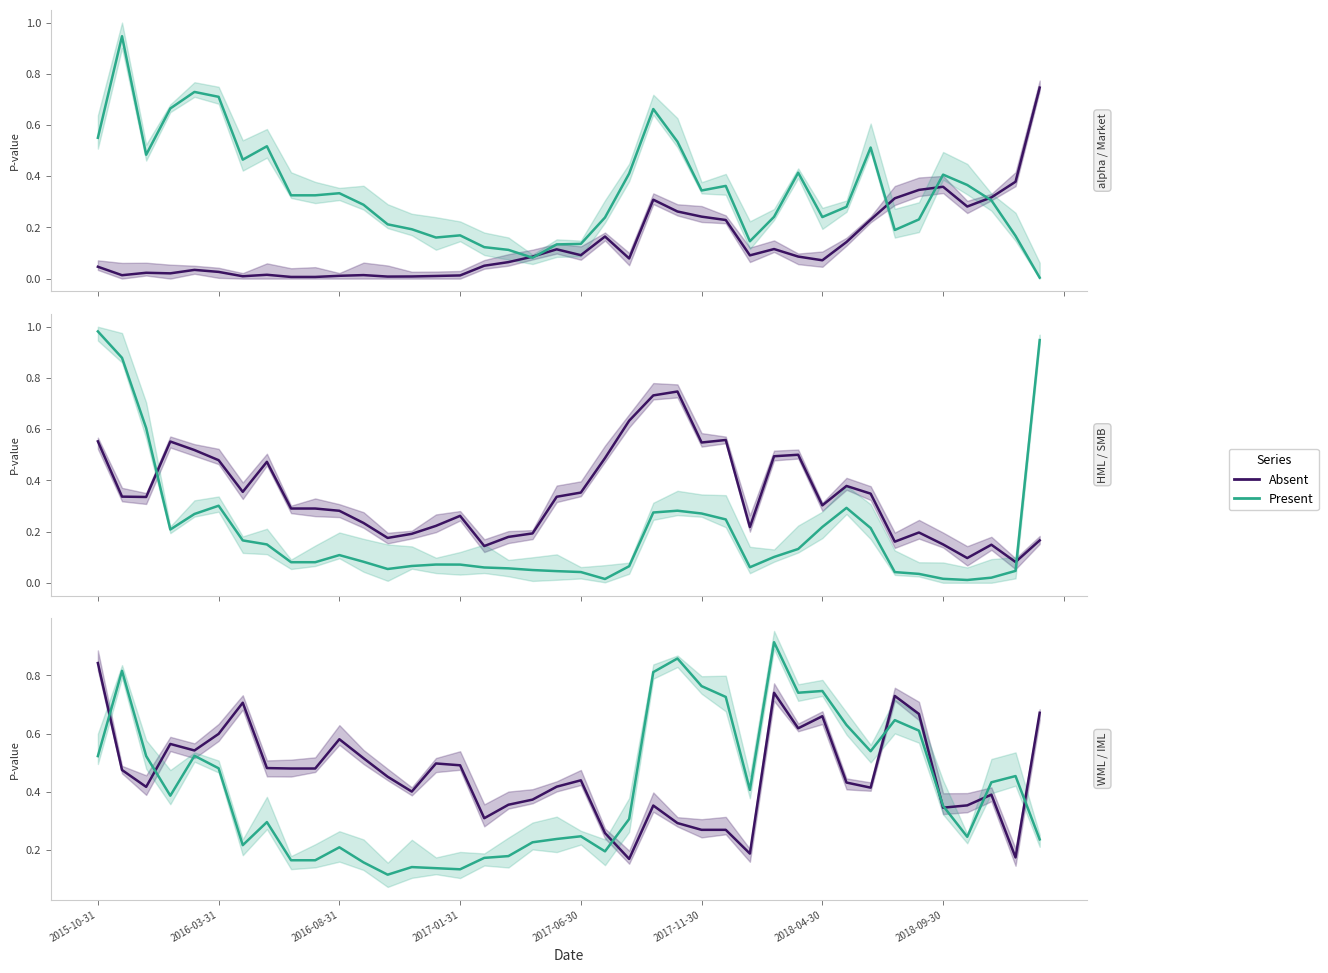

Which has a higher value, 21 or 36?

36